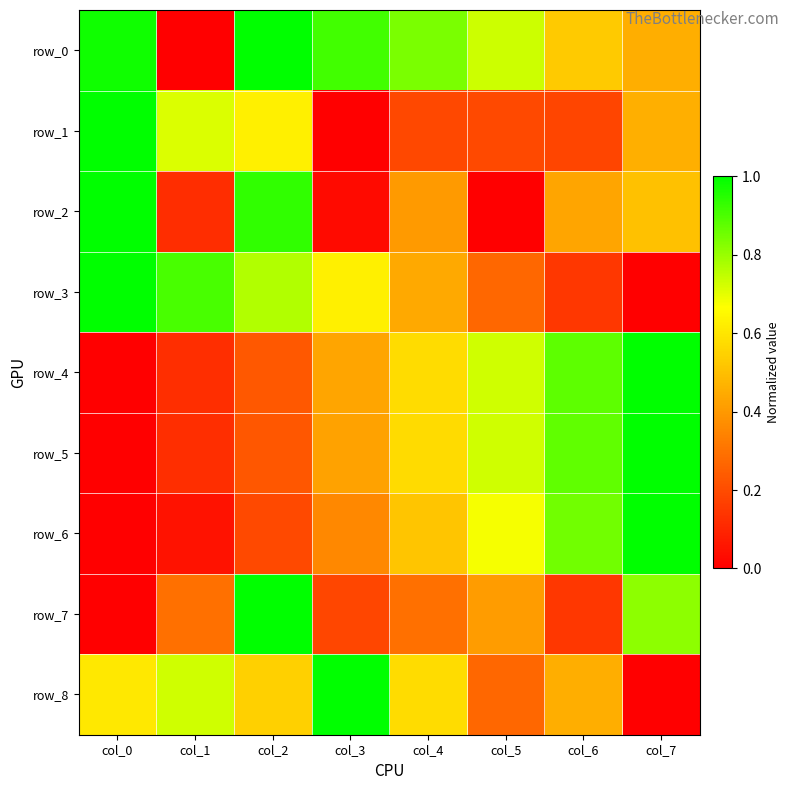

Reading left to right, extract all data points from this chart.

row_0: col_0=1.0	col_1=0.0	col_2=1.0	col_3=0.9	col_4=0.8	col_5=0.7	col_6=0.5	col_7=0.5
row_1: col_0=1.0	col_1=0.7	col_2=0.6	col_3=0.0	col_4=0.2	col_5=0.2	col_6=0.2	col_7=0.5
row_2: col_0=1.0	col_1=0.1	col_2=0.9	col_3=0.0	col_4=0.4	col_5=0.0	col_6=0.4	col_7=0.5
row_3: col_0=1.0	col_1=0.9	col_2=0.8	col_3=0.6	col_4=0.4	col_5=0.3	col_6=0.1	col_7=0.0
row_4: col_0=0.0	col_1=0.1	col_2=0.2	col_3=0.4	col_4=0.6	col_5=0.7	col_6=0.9	col_7=1.0
row_5: col_0=0.0	col_1=0.1	col_2=0.2	col_3=0.4	col_4=0.6	col_5=0.7	col_6=0.9	col_7=1.0
row_6: col_0=0.0	col_1=0.0	col_2=0.2	col_3=0.4	col_4=0.5	col_5=0.7	col_6=0.9	col_7=1.0
row_7: col_0=0.0	col_1=0.3	col_2=1.0	col_3=0.2	col_4=0.3	col_5=0.4	col_6=0.1	col_7=0.8
row_8: col_0=0.6	col_1=0.7	col_2=0.5	col_3=1.0	col_4=0.6	col_5=0.3	col_6=0.5	col_7=0.0